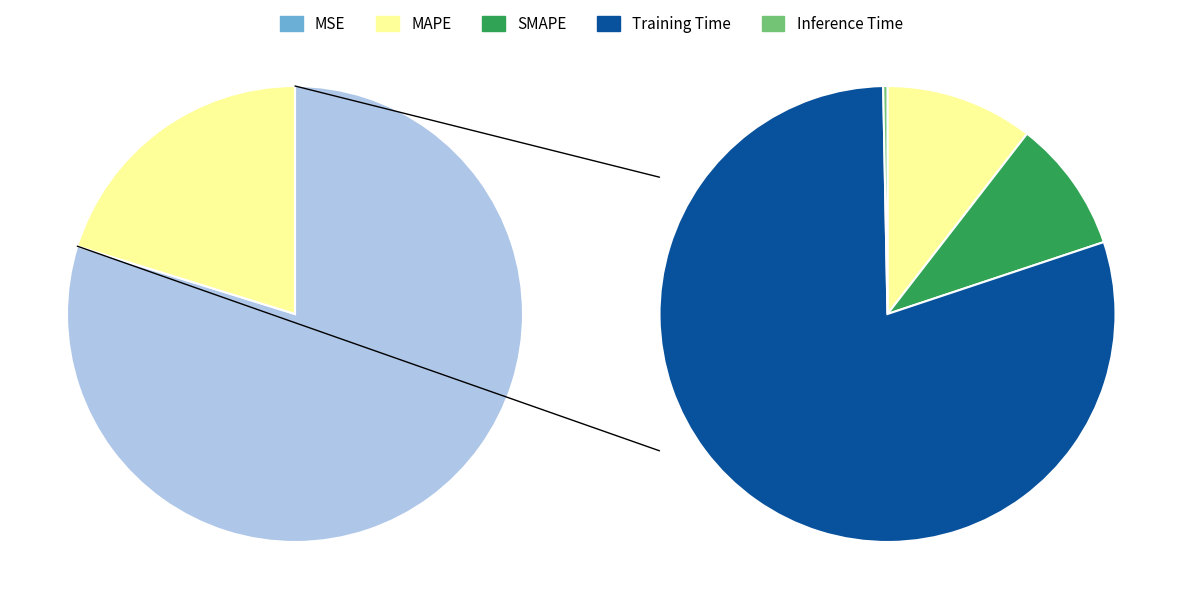

Count the number of slices in the pie.

5